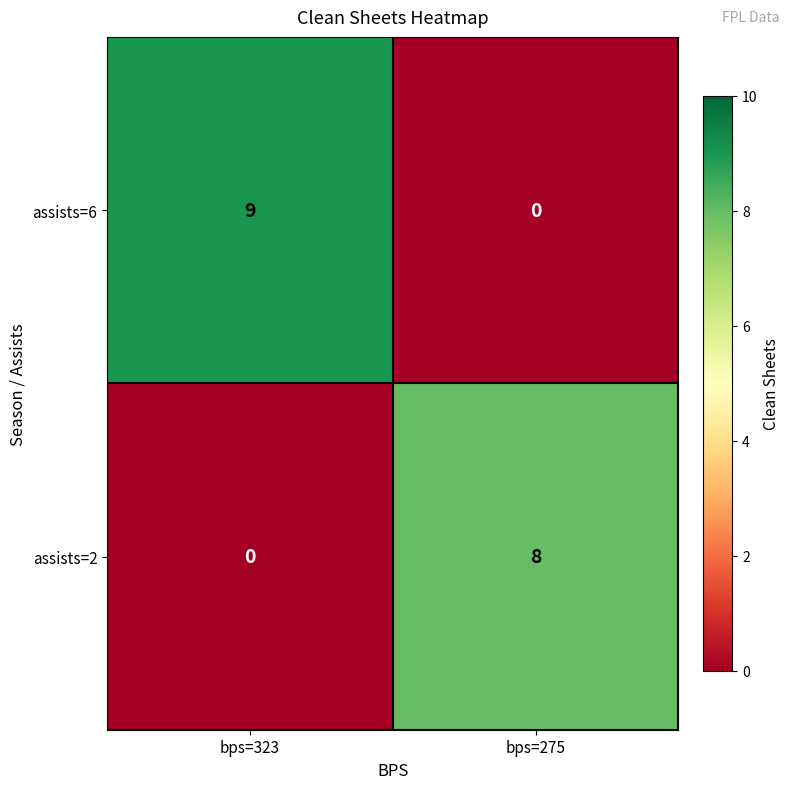

Which series has the widest spread of values?

assists=6